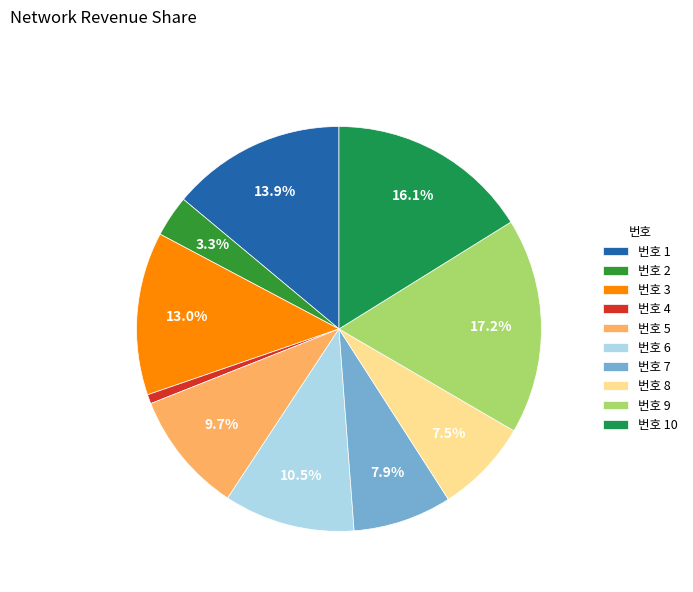

What is the largest slice in the pie chart?

번호 9